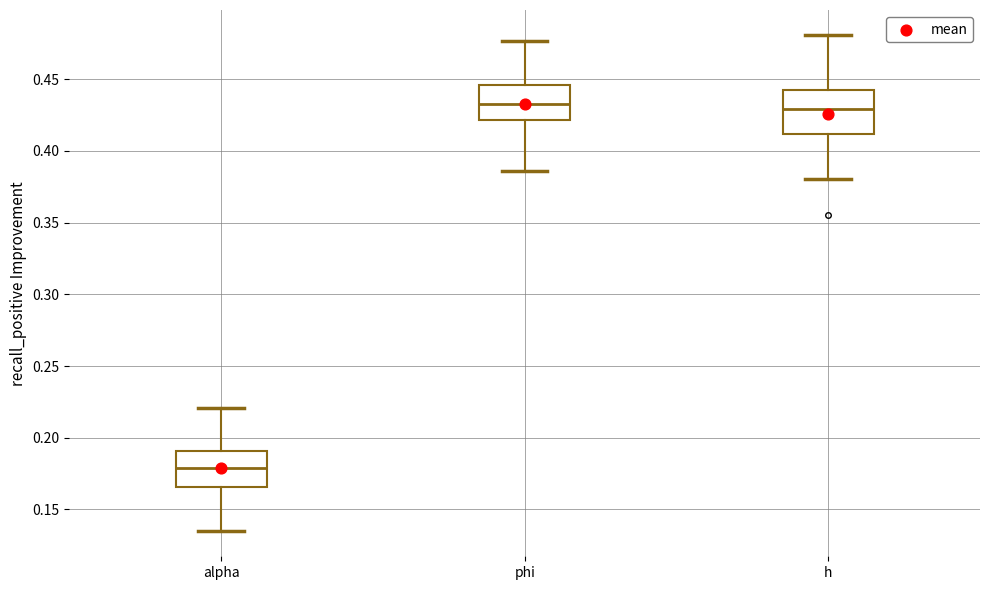

Comparing the boxes themselves (not the whiskers), which one is the tallest?

h